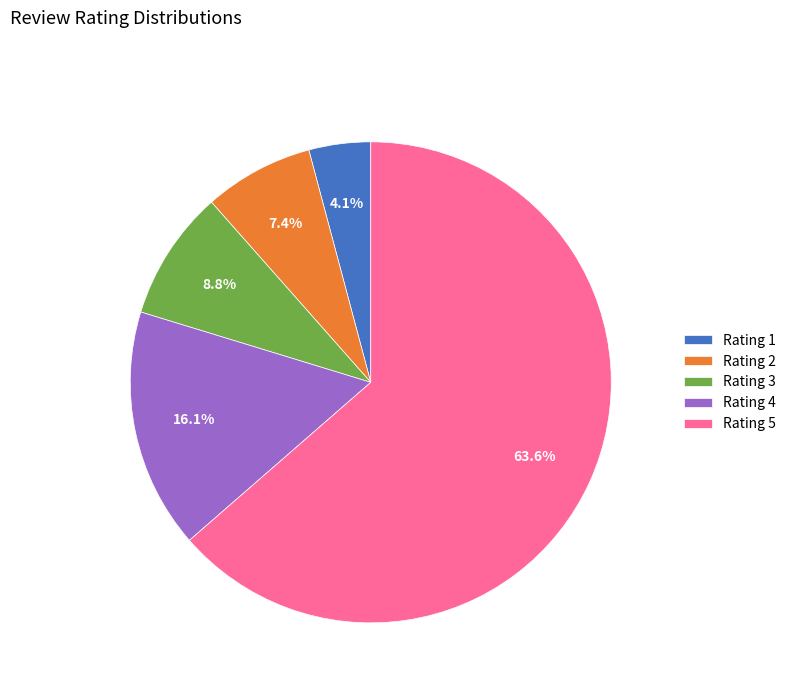

What is the total percentage of Rating 2 and Rating 5?

71.0%